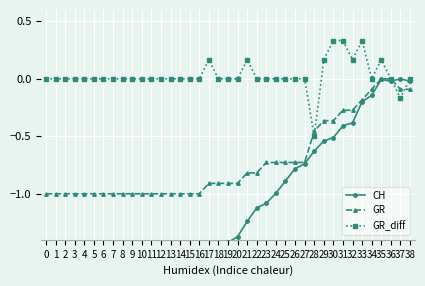

Is the value of CH at 5 greater than the value of GR_diff at 35?

No